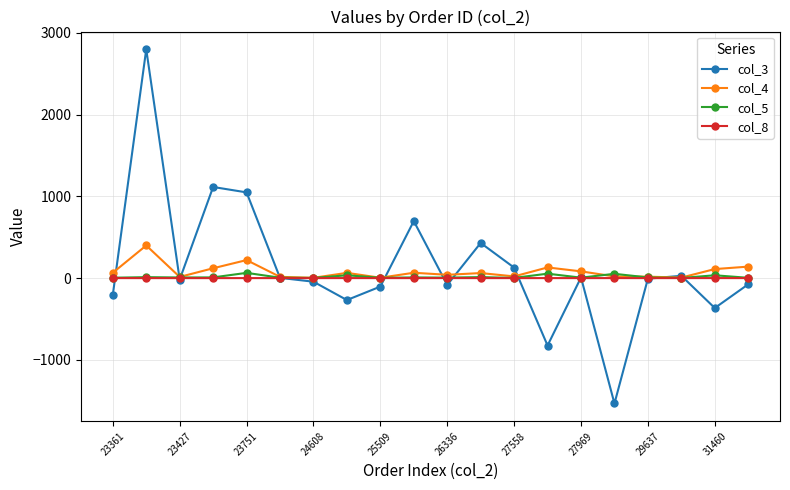

What is the maximum value shown in the chart?

2799.7